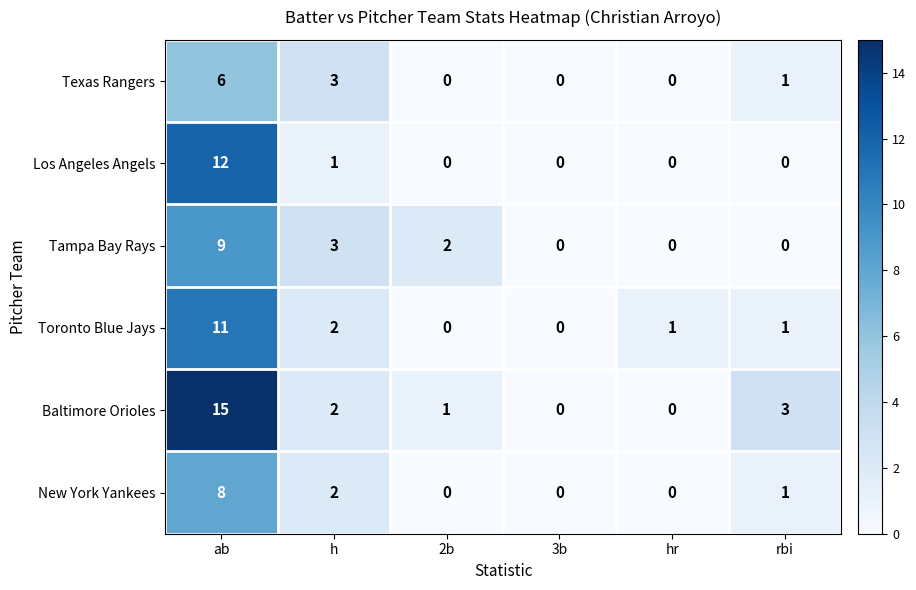

What is the difference between the highest and lowest values at h?

2